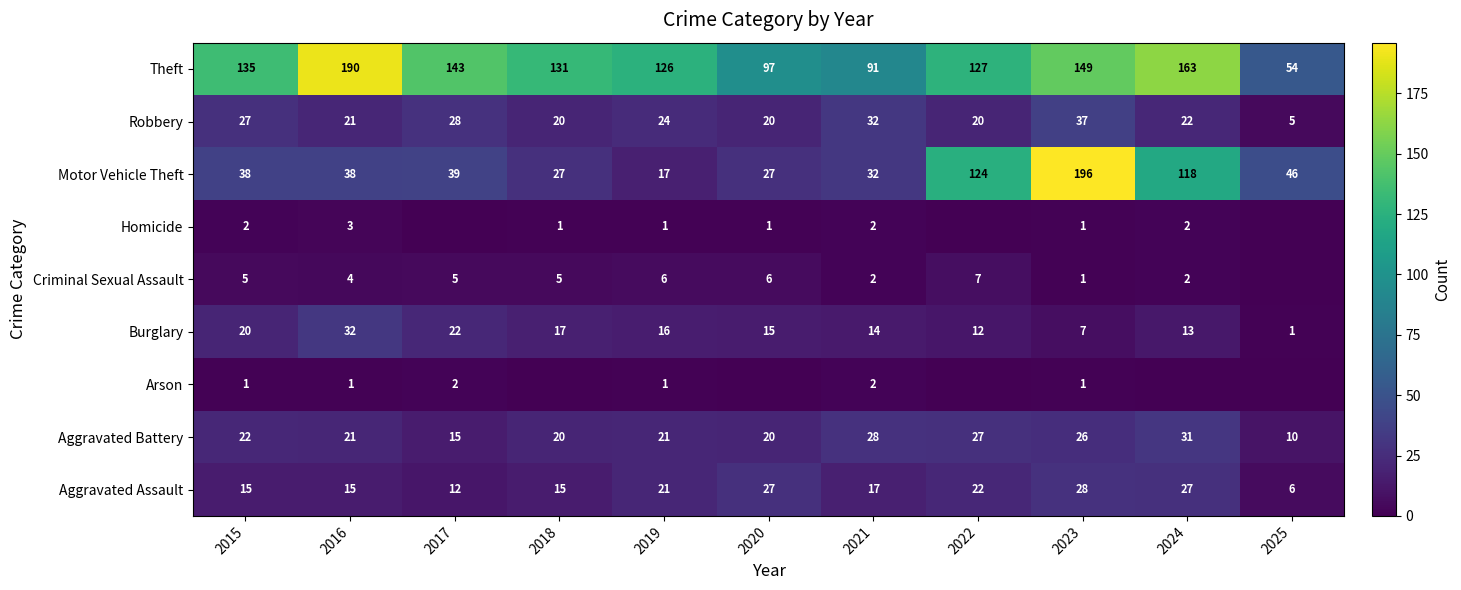

Which label corresponds to the smallest value in the chart?

2018